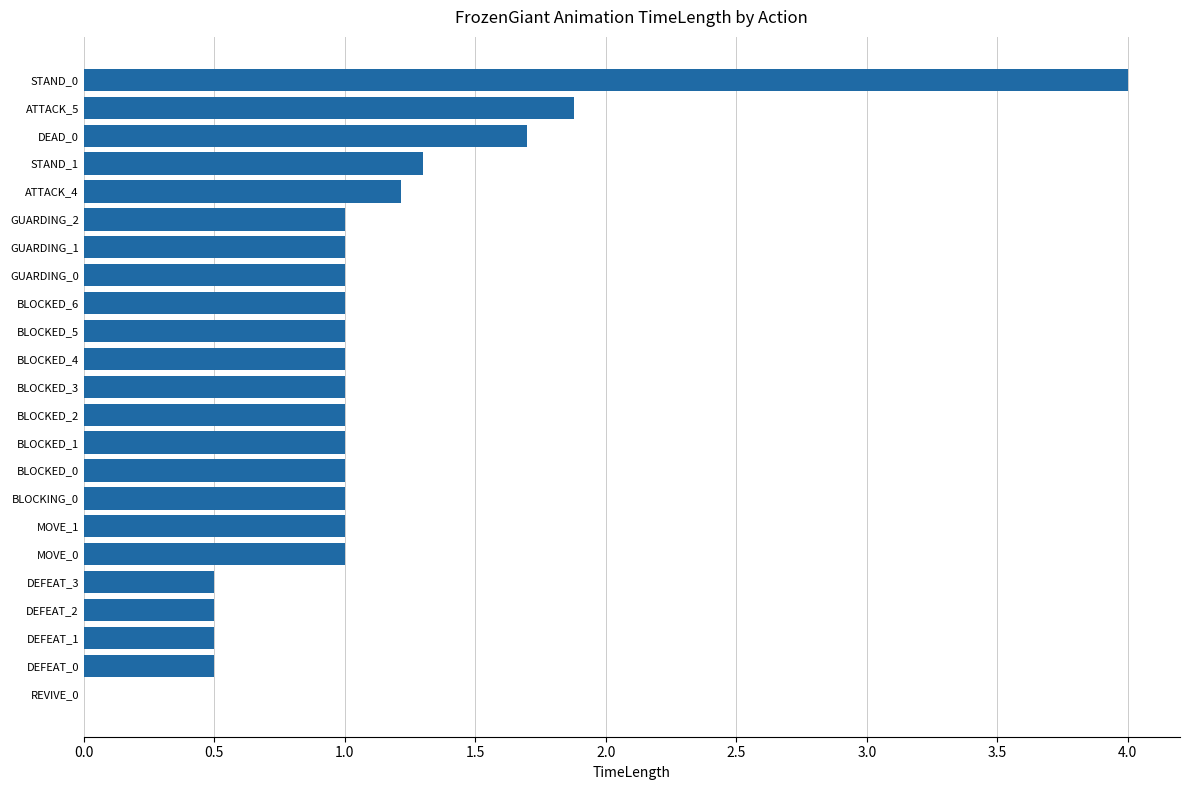

At which label is the value closest to 2?

ATTACK_5